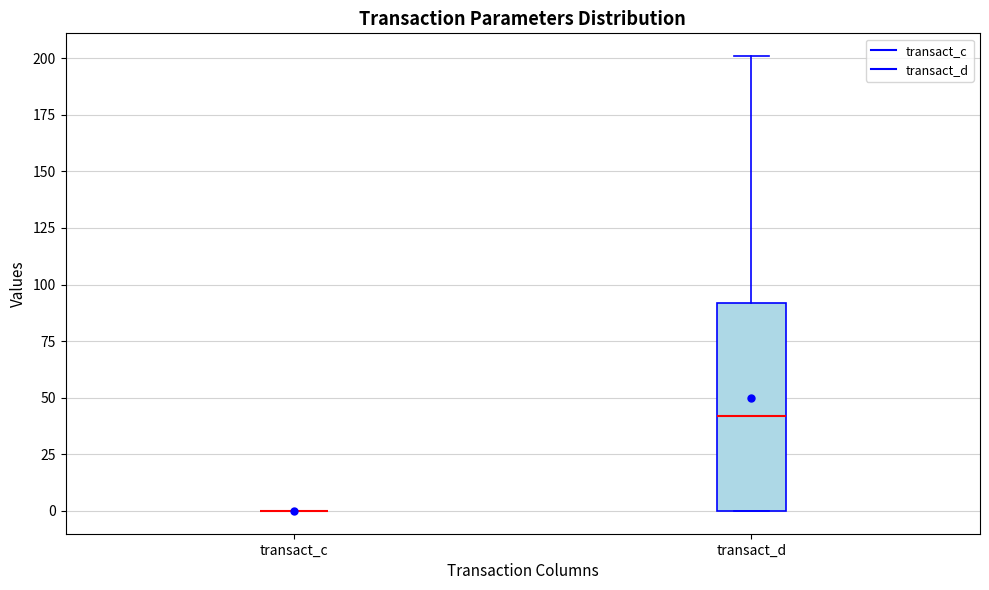

Reading left to right, read every box against the y-axis: the position of its median line, the range the box covers, and the ends of its whiskers. The values are not printed on the chart, so give them approximately, as read against the axis.

transact_c: box collapsed to a line at 0, whiskers 0 to 0
transact_d: median 40, box 0 to 90, whiskers 0 to 200